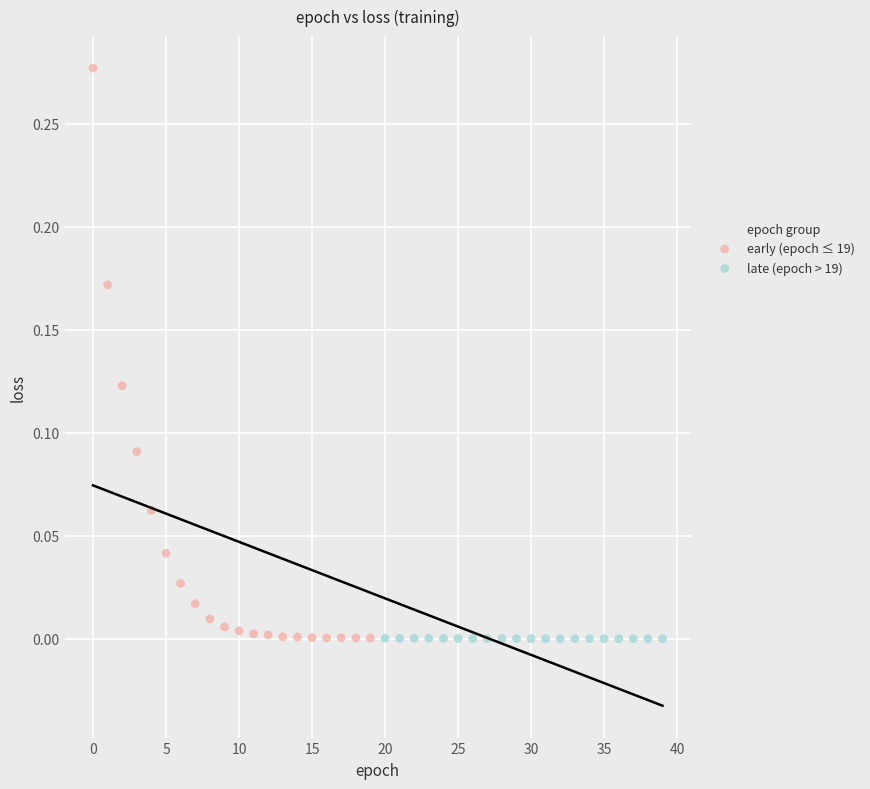

Which series reaches the maximum Y coordinate?

early (epoch ≤ 19)